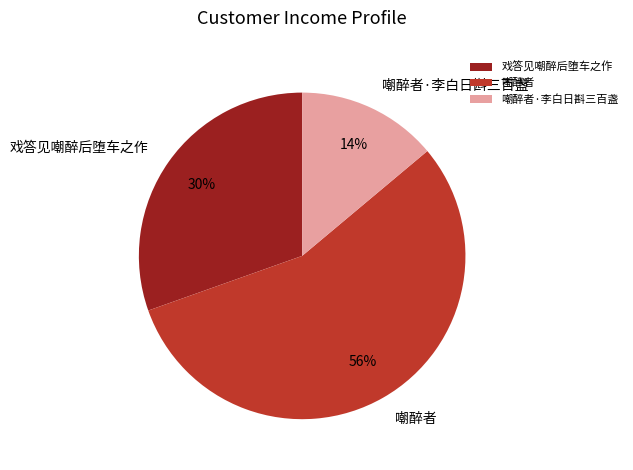

Which has a higher value, 嘲醉者 or 戏答见嘲醉后堕车之作?

嘲醉者